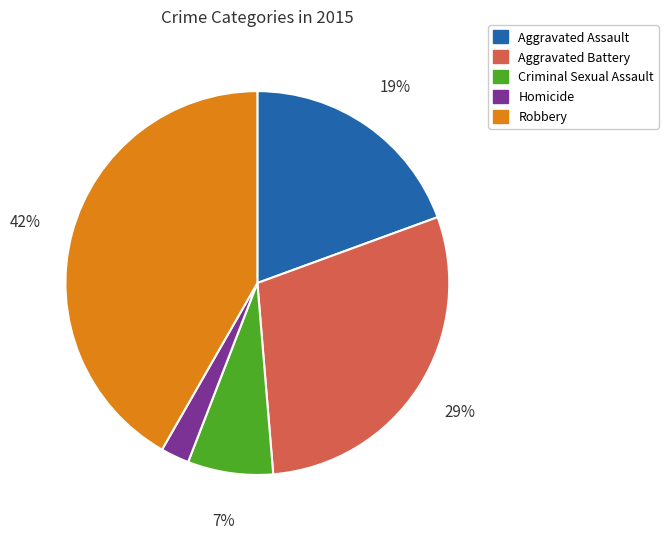

True or false: Homicide accounts for 2% of the total.

True